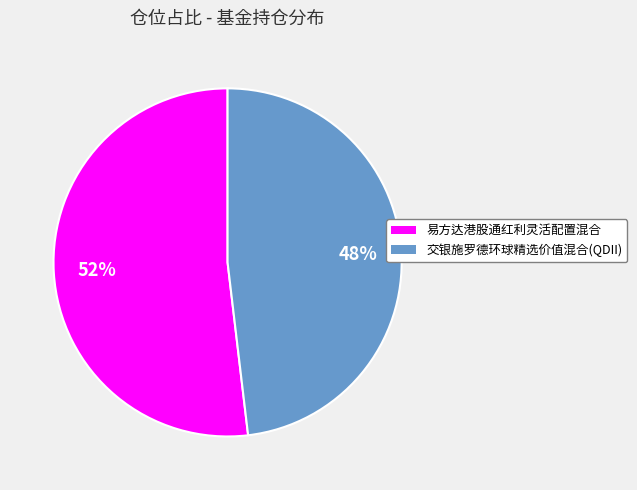

How many slices are in this pie chart?

2